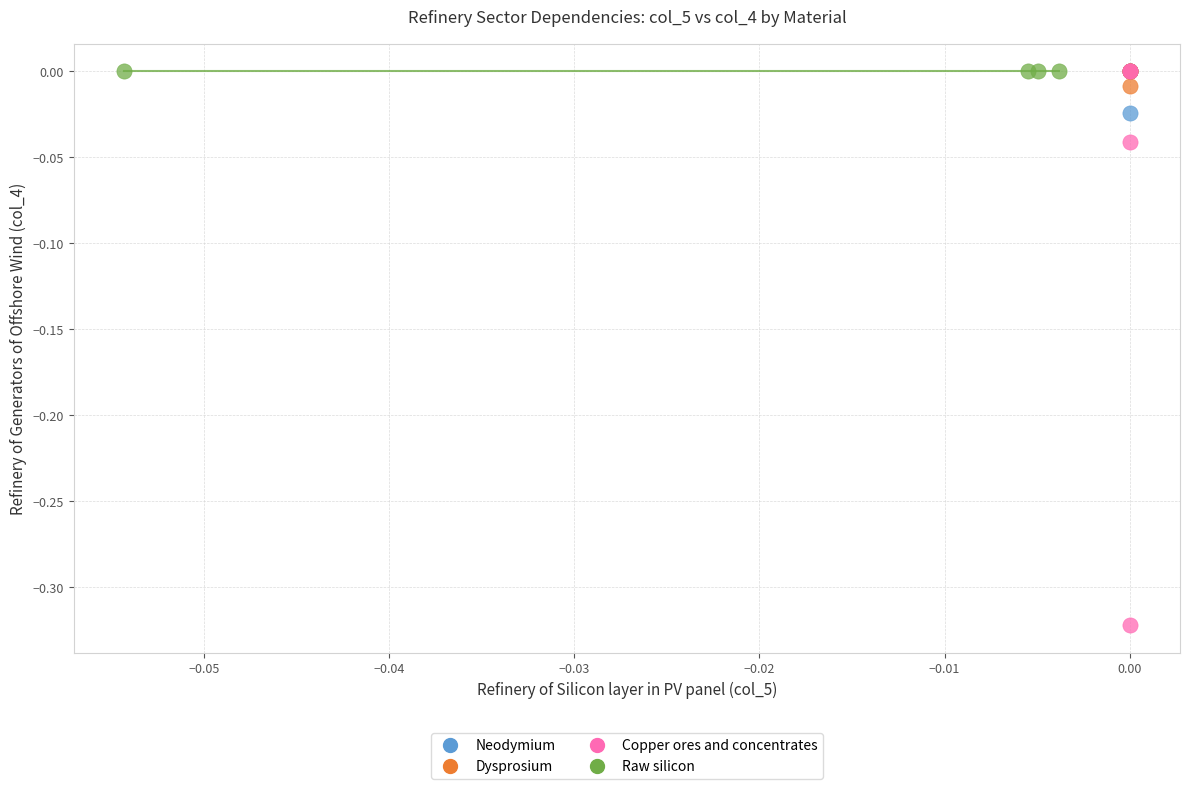

Which series contains the lowest Y value?

Copper ores and concentrates